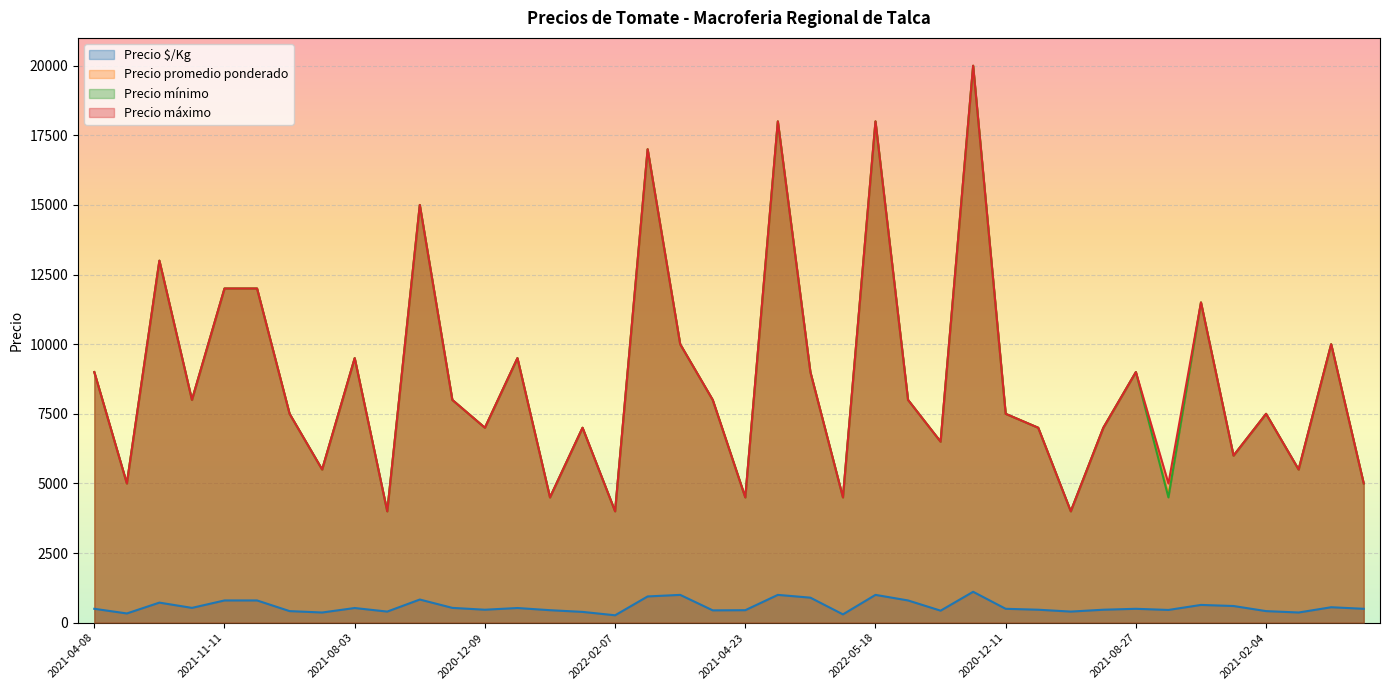

Does the chart display data point markers on the line(s)?

No